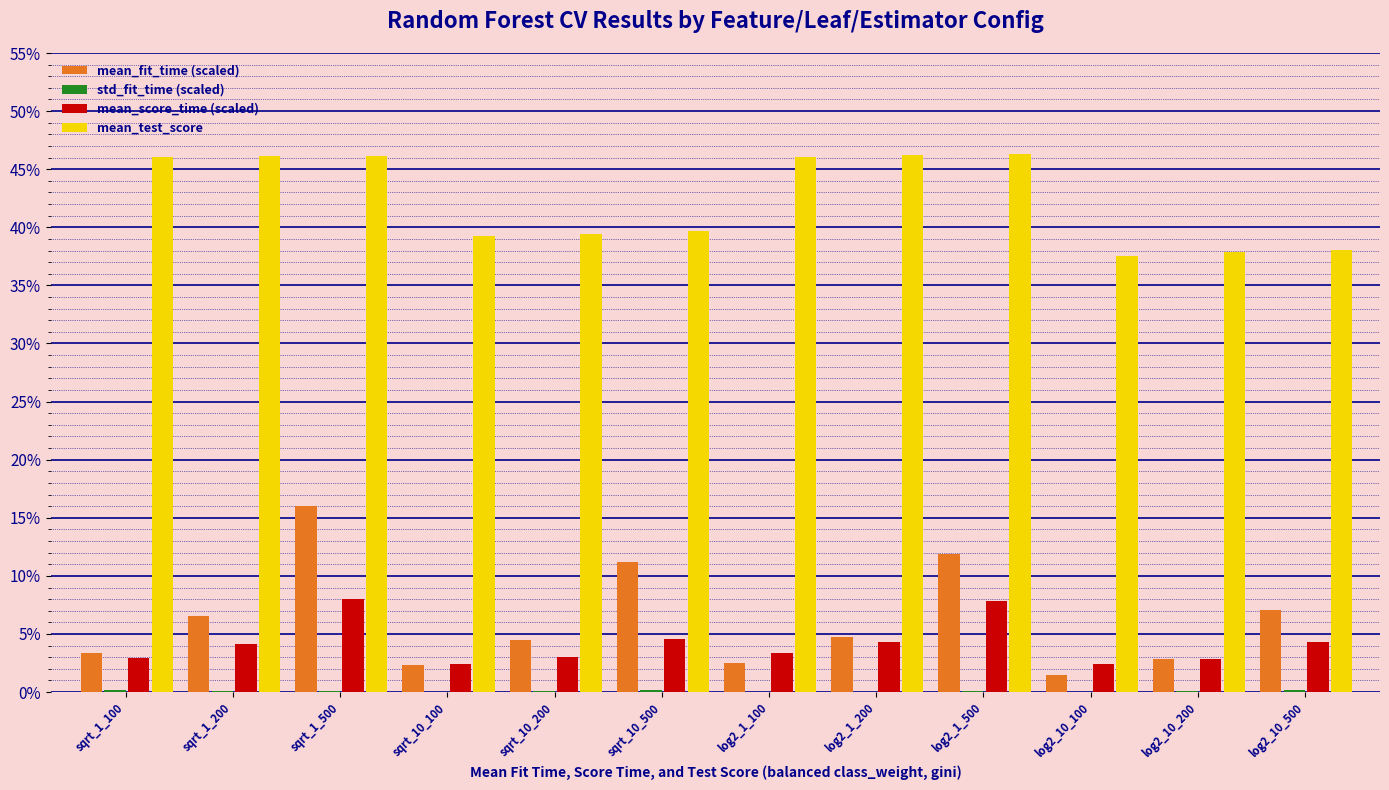

Is it true that mean_score_time (scaled) equals 0.0 at log2_10_100?

False